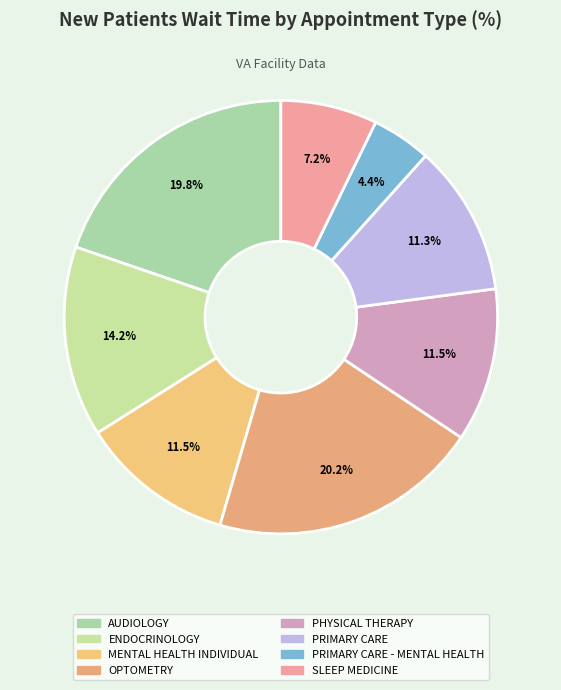

What is the ratio of the value at OPTOMETRY to the value at SLEEP MEDICINE?

2.8